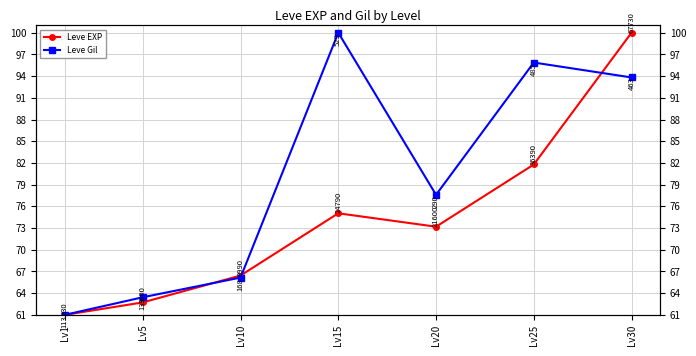

List the labels in order of Leve Gil value, smallest first.

Lv1, Lv5, Lv10, Lv20, Lv30, Lv25, Lv15